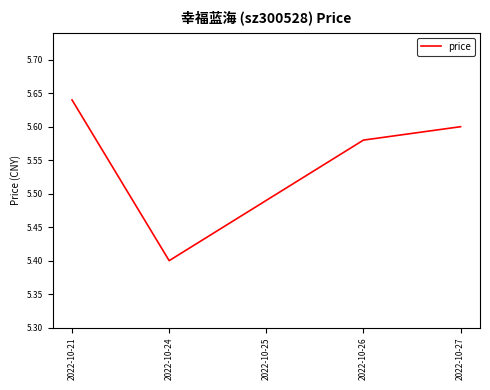

Which has a higher value, 2022-10-26 or 2022-10-24?

2022-10-26